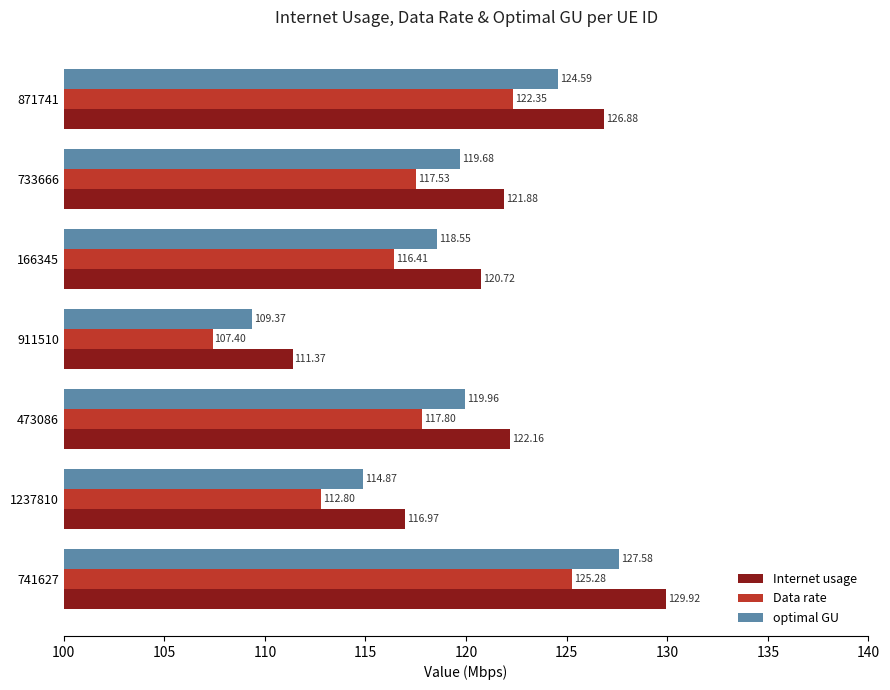

Which series has the largest total across all categories?

Internet usage